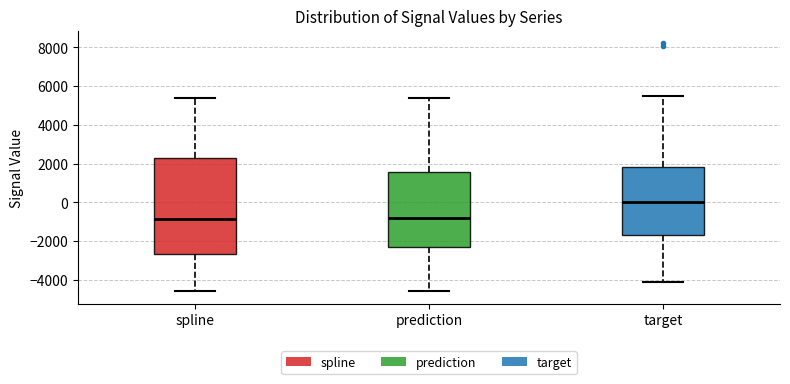

Which box is the tallest, from its lower edge to its upper edge?

spline